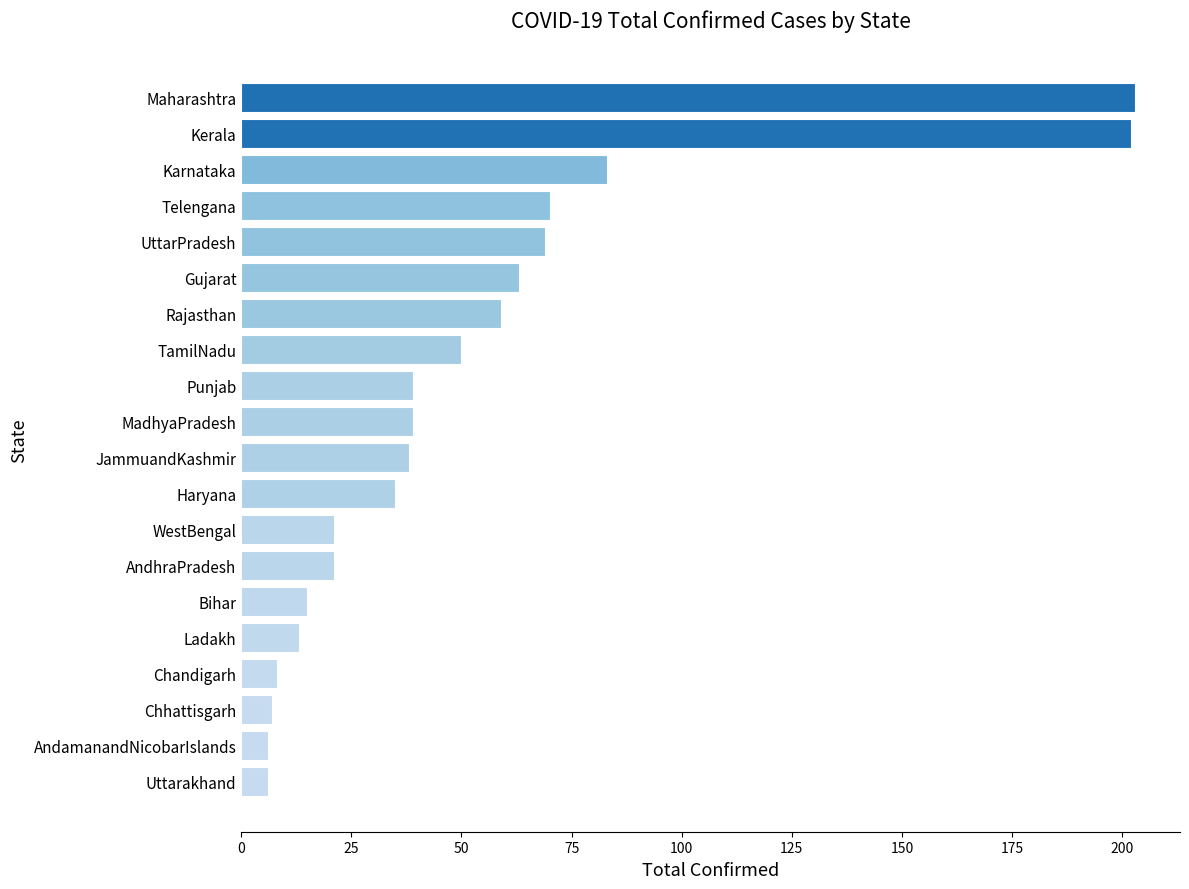

What is the average value?

52